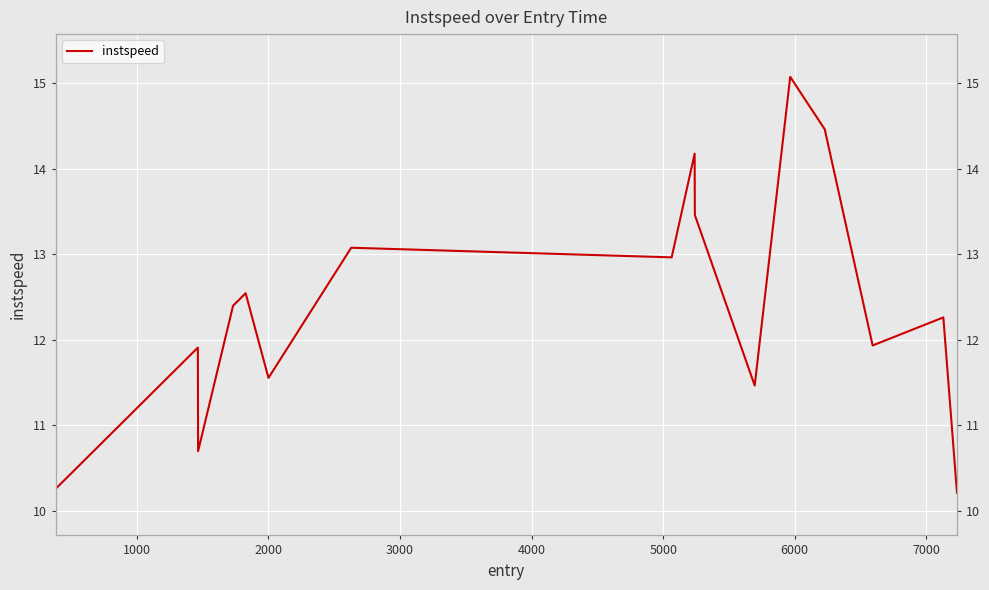

How many lines are shown in the chart?

1